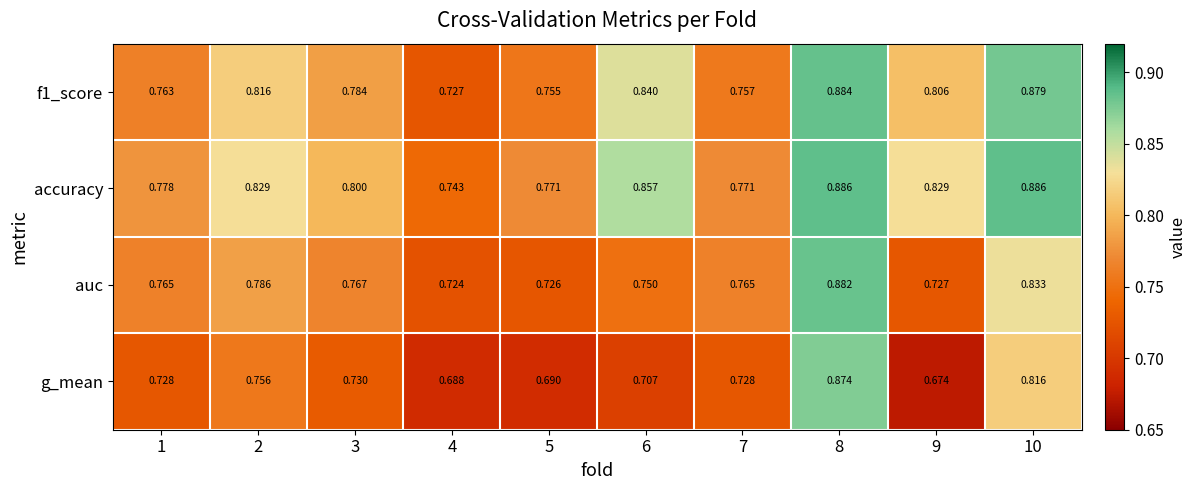

Which series changed the most between 1 and 8?

g_mean